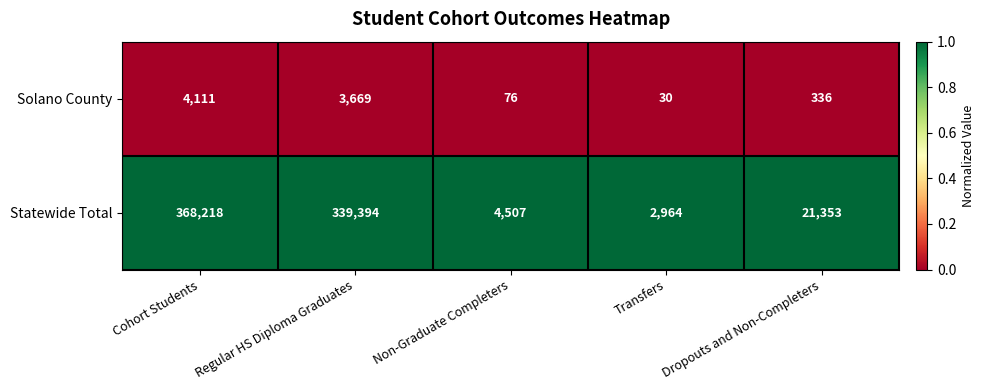

Reading right to left, list all the values displayed in this chart.

Solano County: Dropouts and Non-Completers=336	Transfers=30	Non-Graduate Completers=76	Regular HS Diploma Graduates=3669	Cohort Students=4111
Statewide Total: Dropouts and Non-Completers=21353	Transfers=2964	Non-Graduate Completers=4507	Regular HS Diploma Graduates=339394	Cohort Students=368218